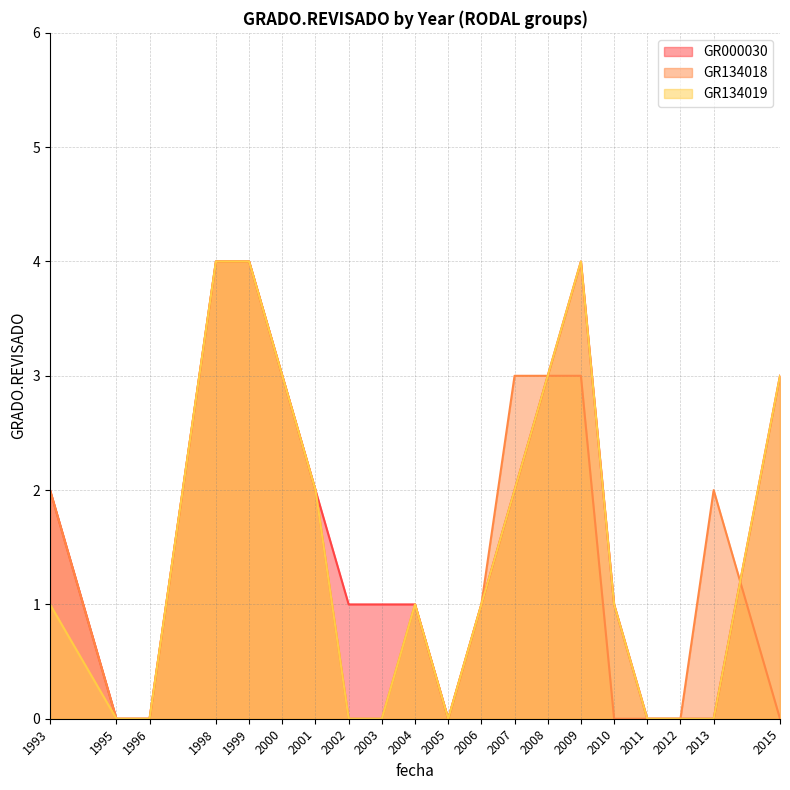

Reading left to right, list all the values displayed in this chart.

GR000030: 2	0	0	4	4	3	2	1	1	1	0	1	2	3	4	1	0	0	0	3
GR134018: 2	0	0	4	4	3	2	0	0	1	0	1	3	3	3	0	0	0	2	0
GR134019: 1	0	0	4	4	3	2	0	0	1	0	1	2	3	4	1	0	0	0	3